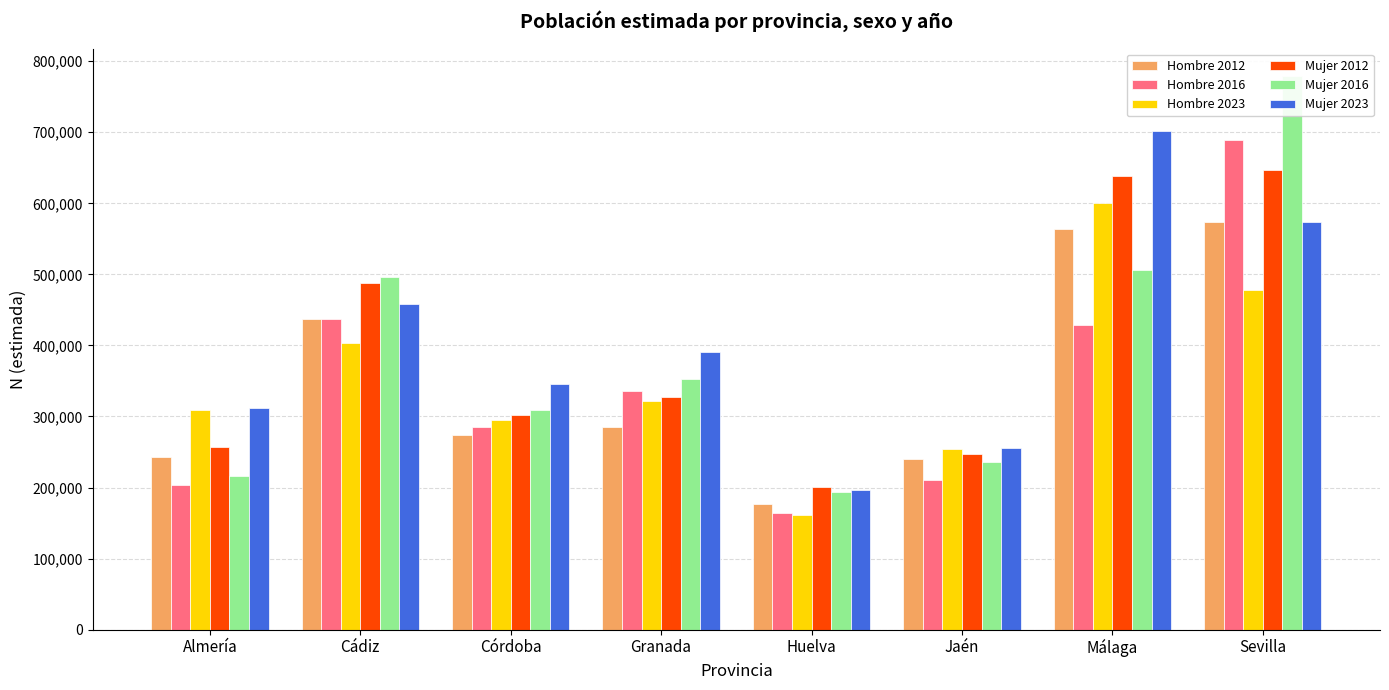

Reading right to left, extract all data points from this chart.

Hombre 2012: 573588	564183	240563	177141	285372	273406	437653	242994
Hombre 2016: 688886	428608	211218	163888	335244	285090	437755	203855
Hombre 2023: 477425	600152	254240	161140	321788	295237	403370	309441
Mujer 2012: 647192	637774	246746	200988	327767	301689	487554	256569
Mujer 2016: 778854	506464	235466	193520	353234	309500	495605	216062
Mujer 2023: 573866	701848	255091	196305	390939	345546	458462	311718